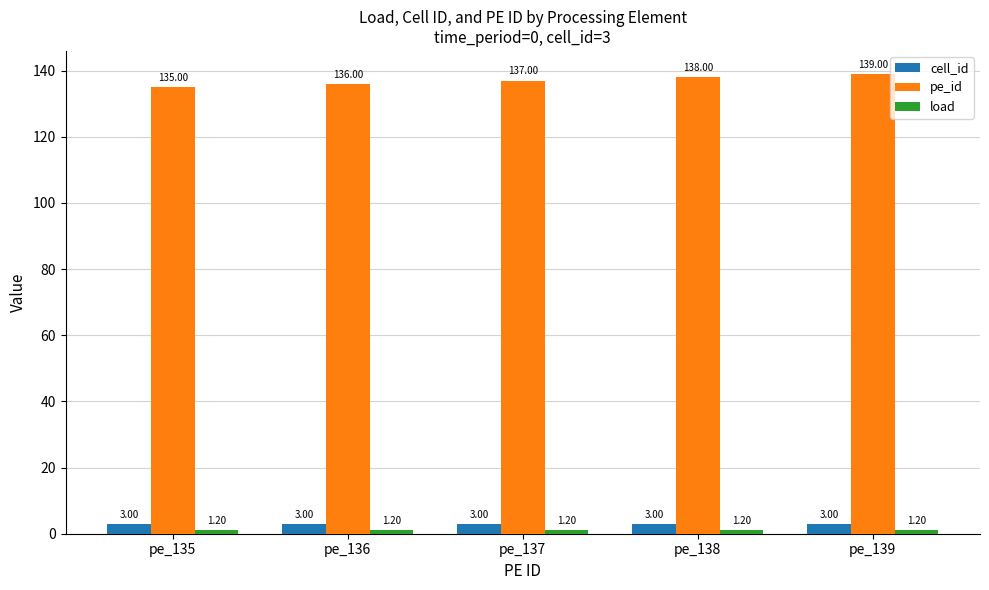

Is the value of cell_id at pe_139 greater than the value of pe_id at pe_135?

No